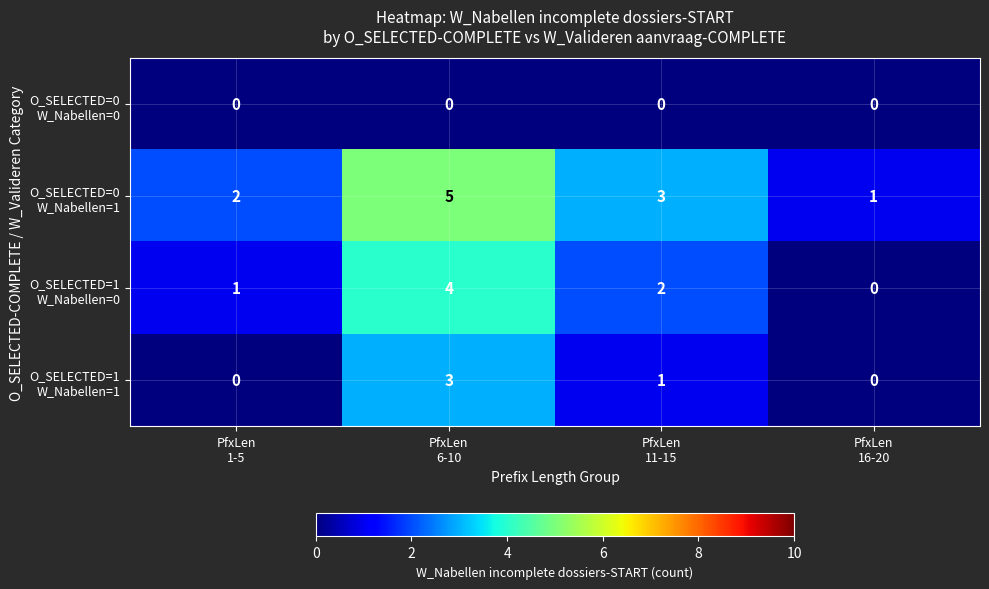

At how many categories does at least one series exceed 0?

4